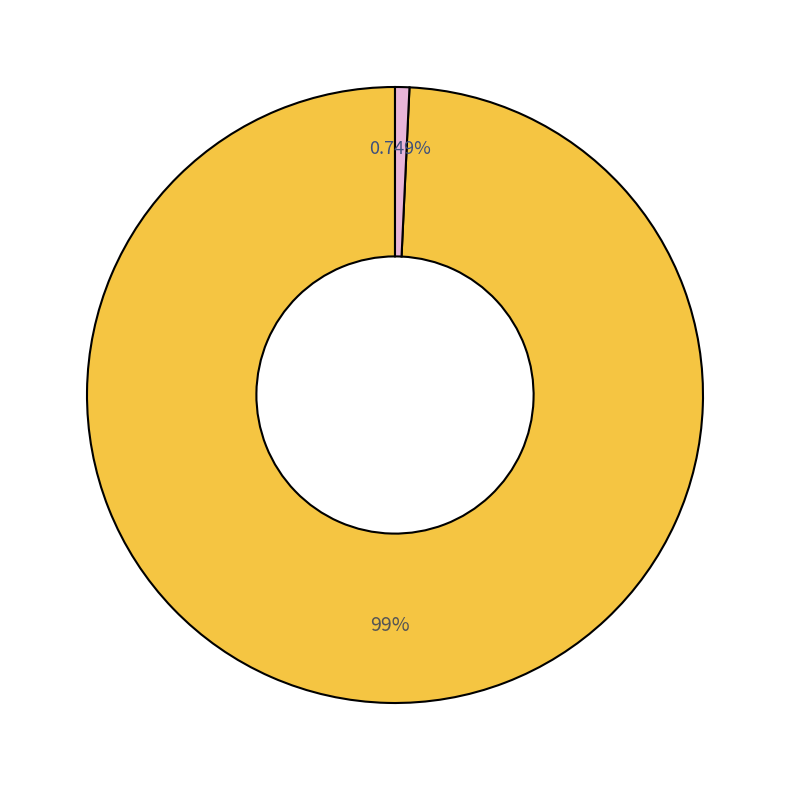

Is there any slice that represents more than half of the pie?

Yes